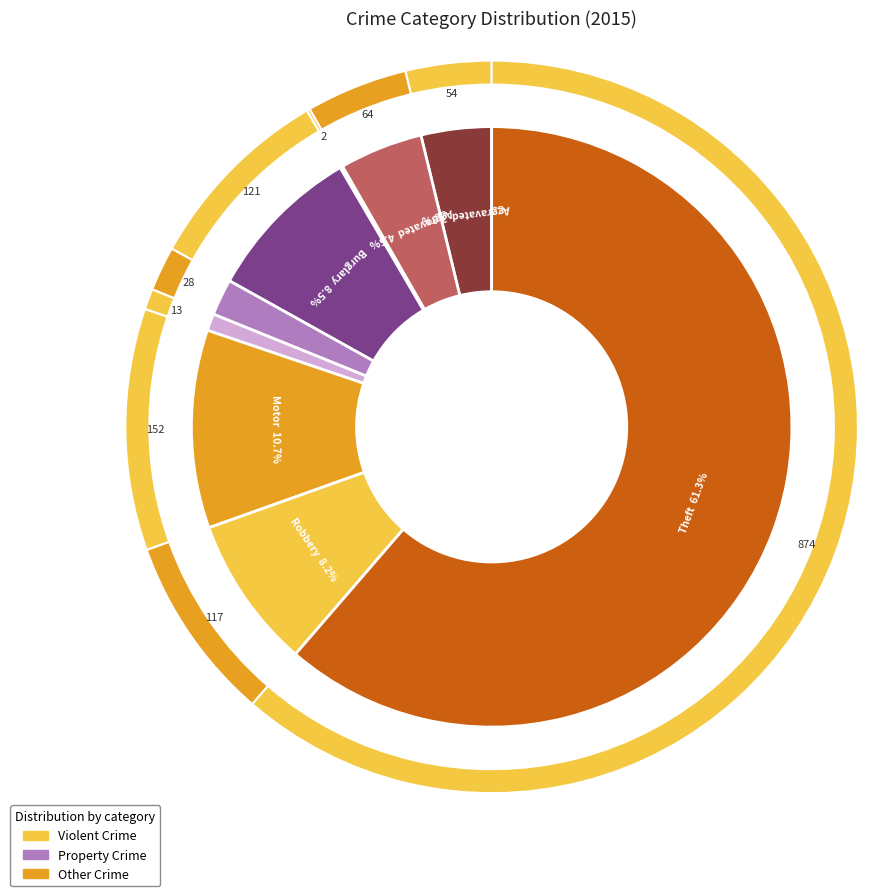

How many slices are in this pie chart?

9